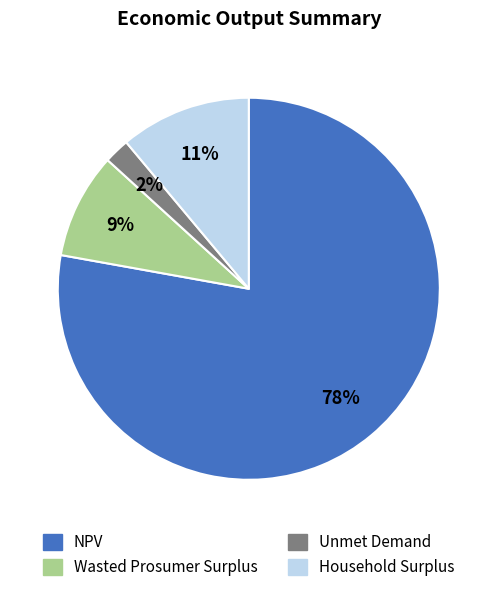

The Wasted Prosumer Surplus slice represents 9% of the pie. True or false?

True